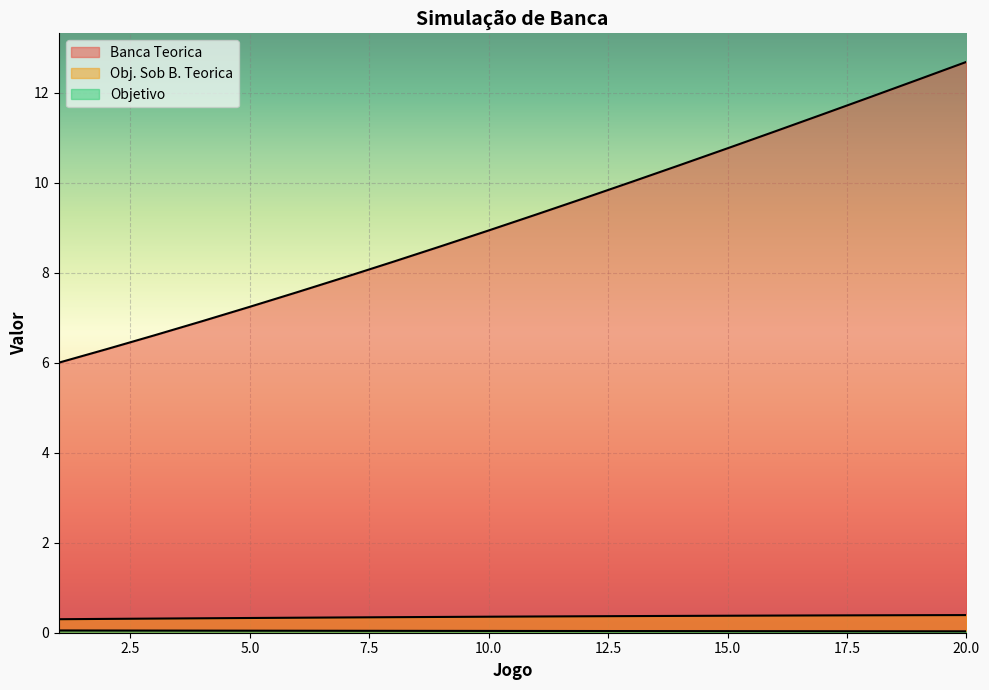

True or false: Banca Teorica and Obj. Sob B. Teorica cross at least once.

False